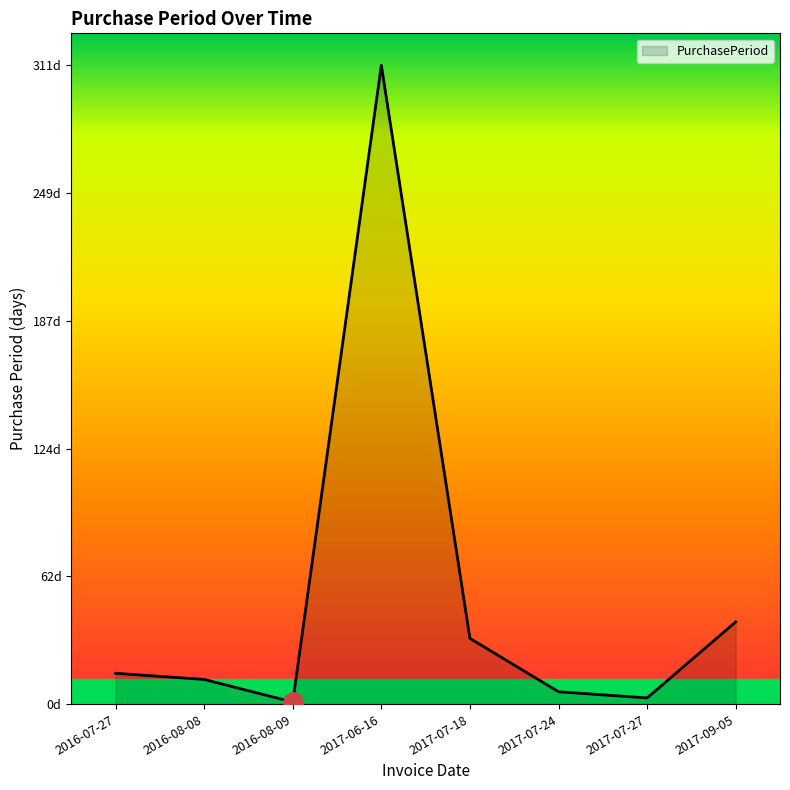

What position from the right is 2017-07-18?

4